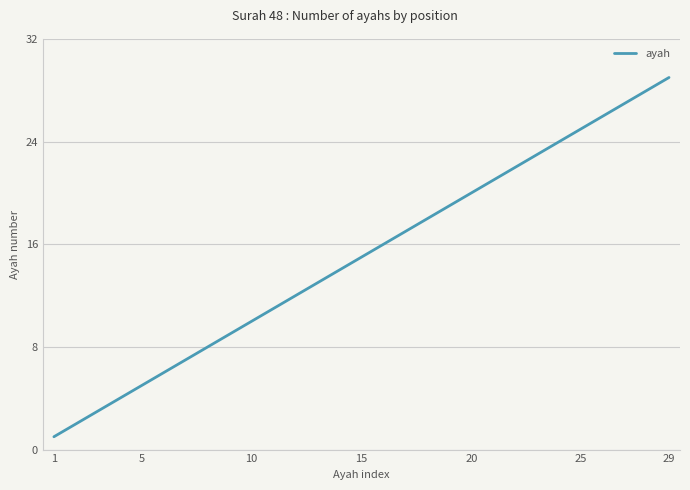

How many values are below 15?

14